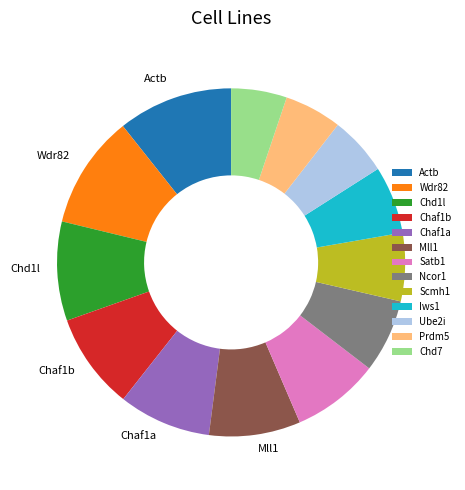

The Actb slice represents 11% of the pie. True or false?

True